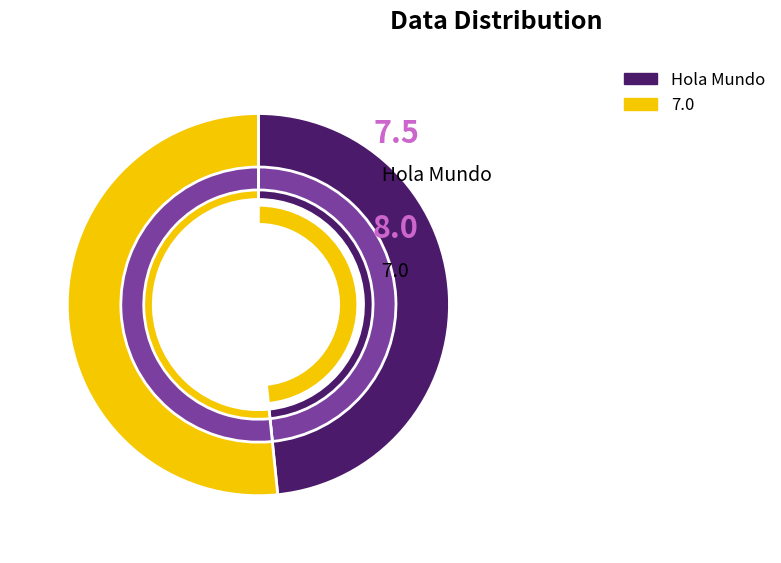

What is the largest slice in the pie chart?

7.0